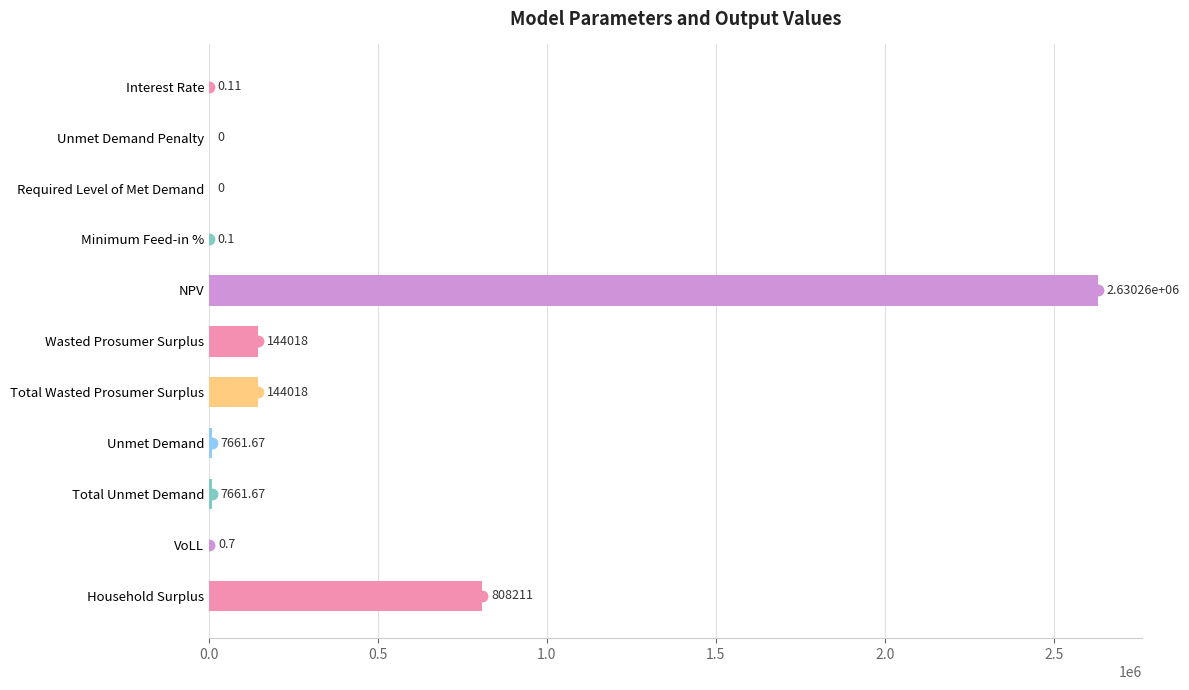

Where is the data nearest to the value 1315130?

Household Surplus